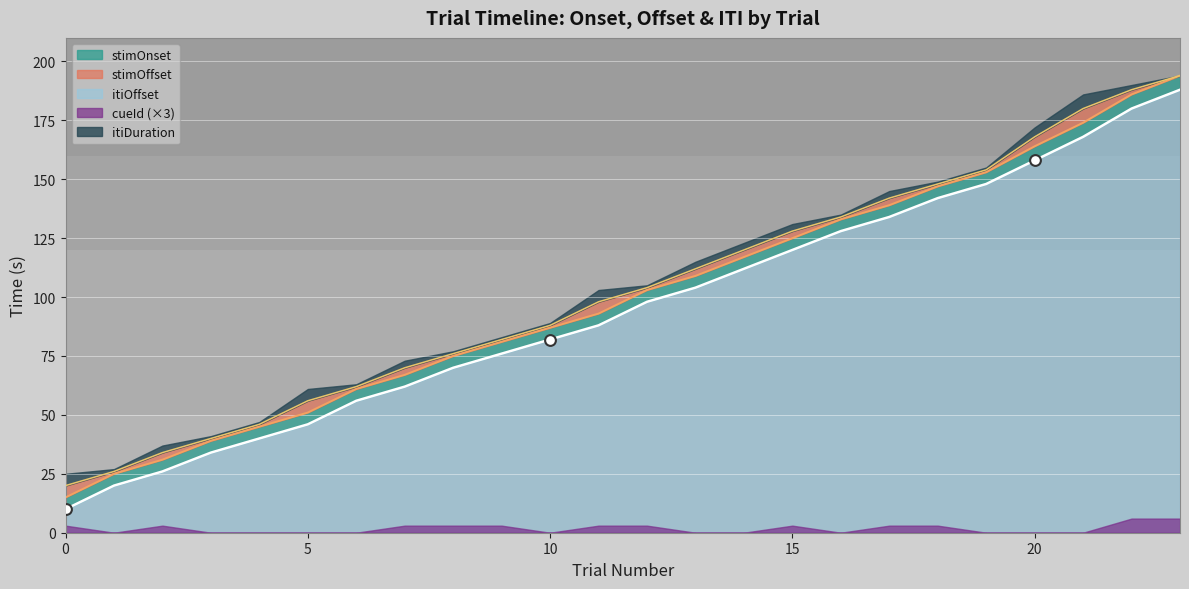

What is the total value across all series at 7?

199